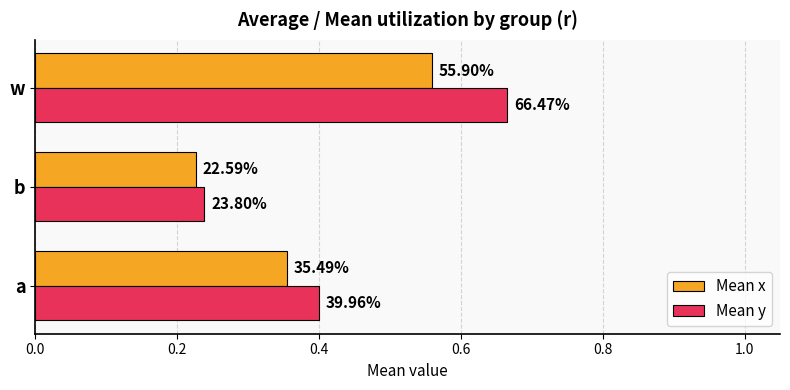

What are all the series names shown in the legend?

Mean x, Mean y